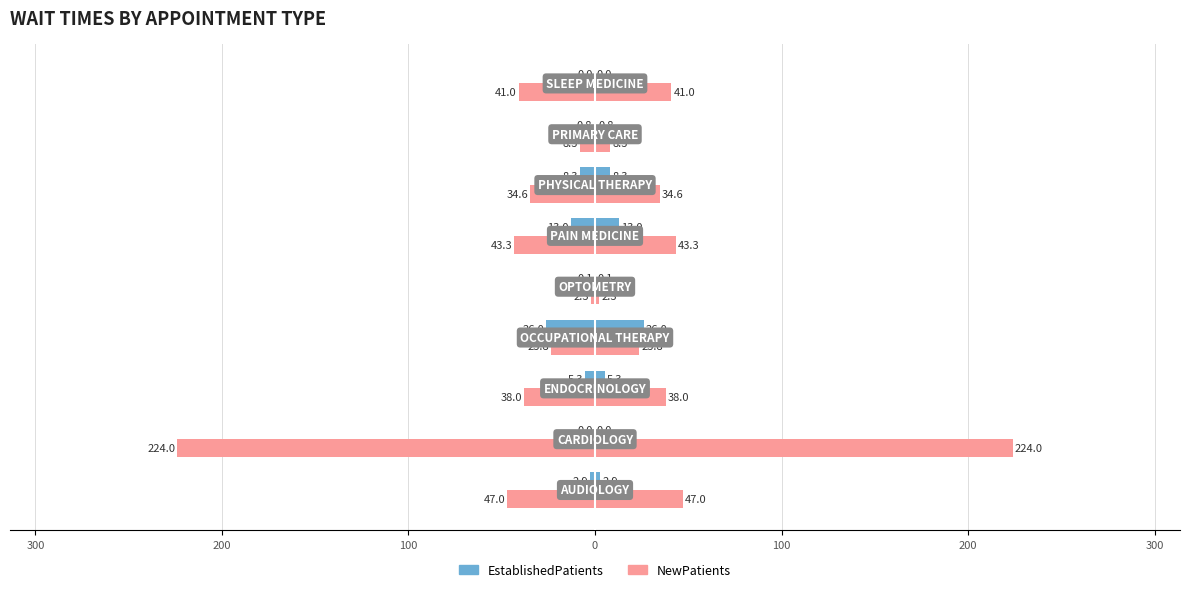

Reading left to right, extract all data points from this chart.

EstablishedPatients: 2.9	0.0	5.3	26.0	0.1	13.0	8.3	0.8	0.0
NewPatients: 47.0	224.0	38.0	23.8	2.3	43.3	34.6	8.3	41.0